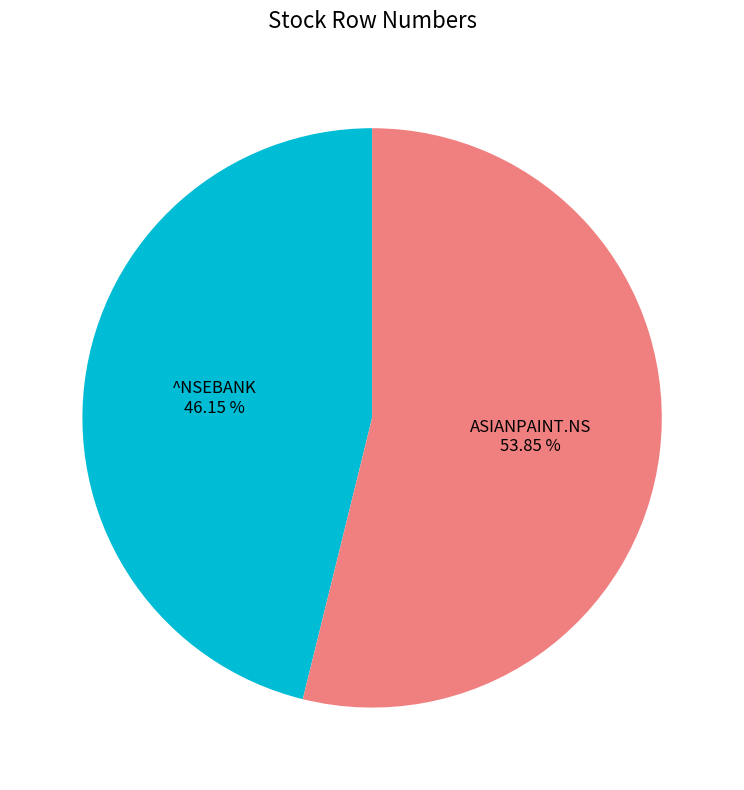

The ^NSEBANK slice represents 53% of the pie. True or false?

False